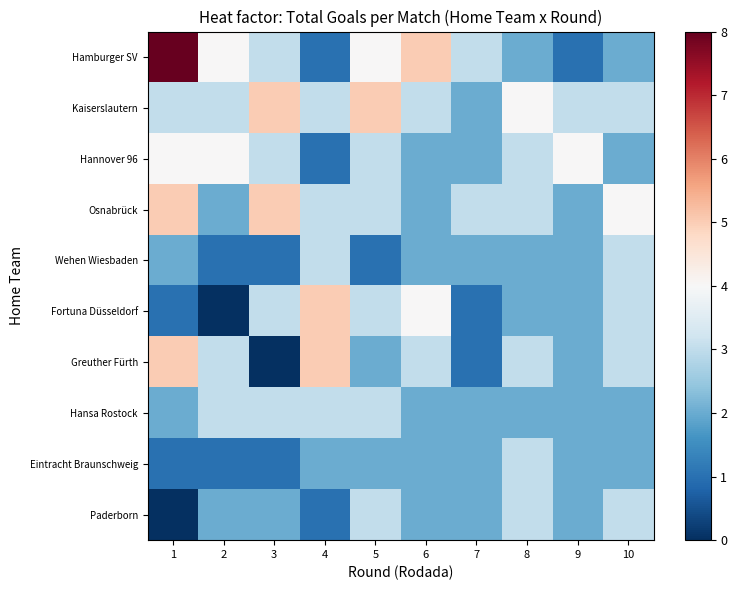

At which category is the sum across all series the highest?

1